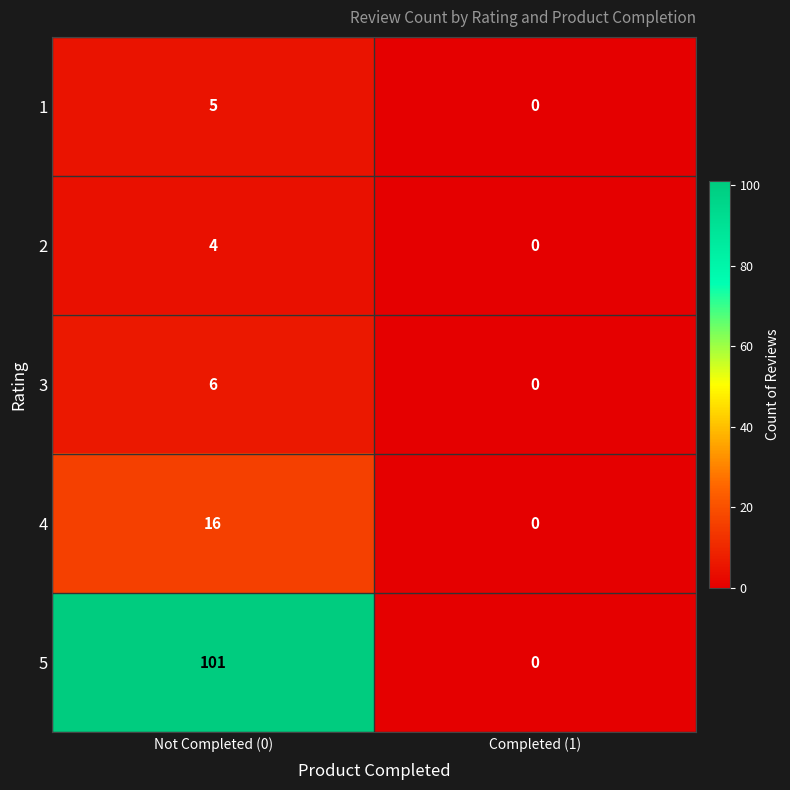

Rank the series at Not Completed (0) from lowest to highest value.

2, 1, 3, 4, 5